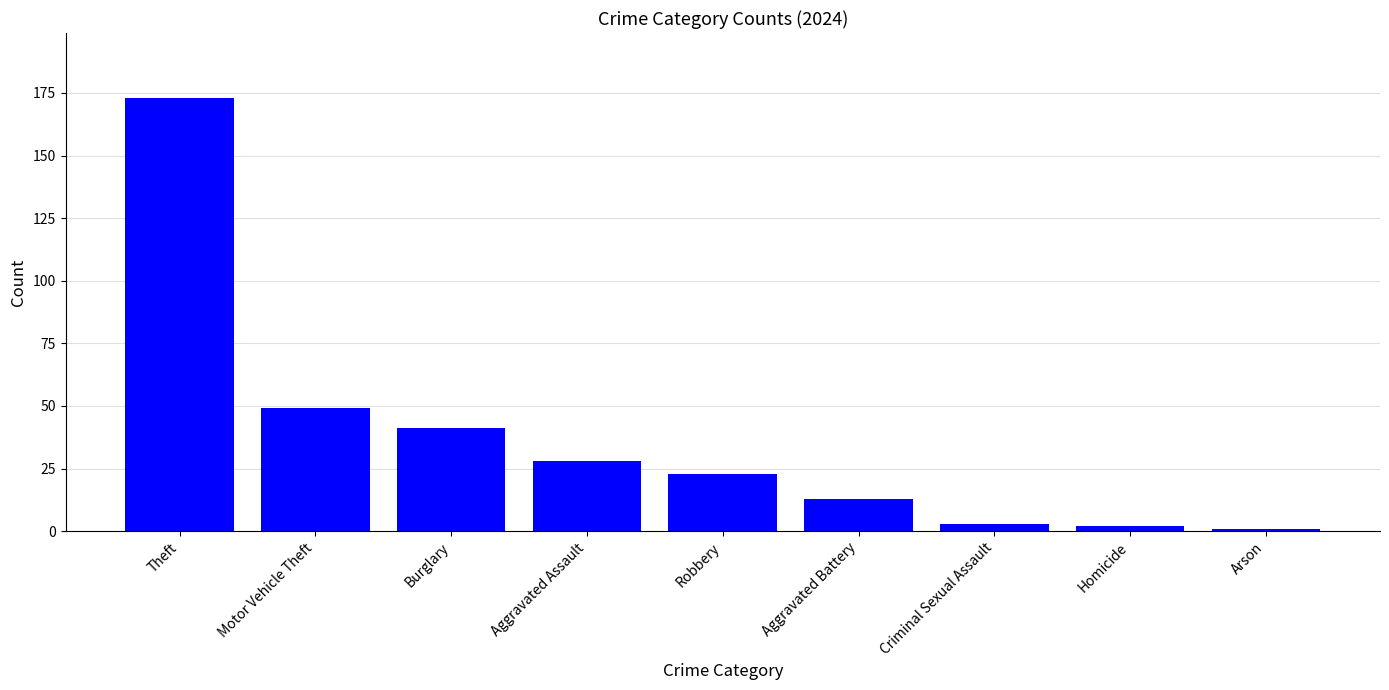

At which category does the chart reach its peak across all series?

Theft